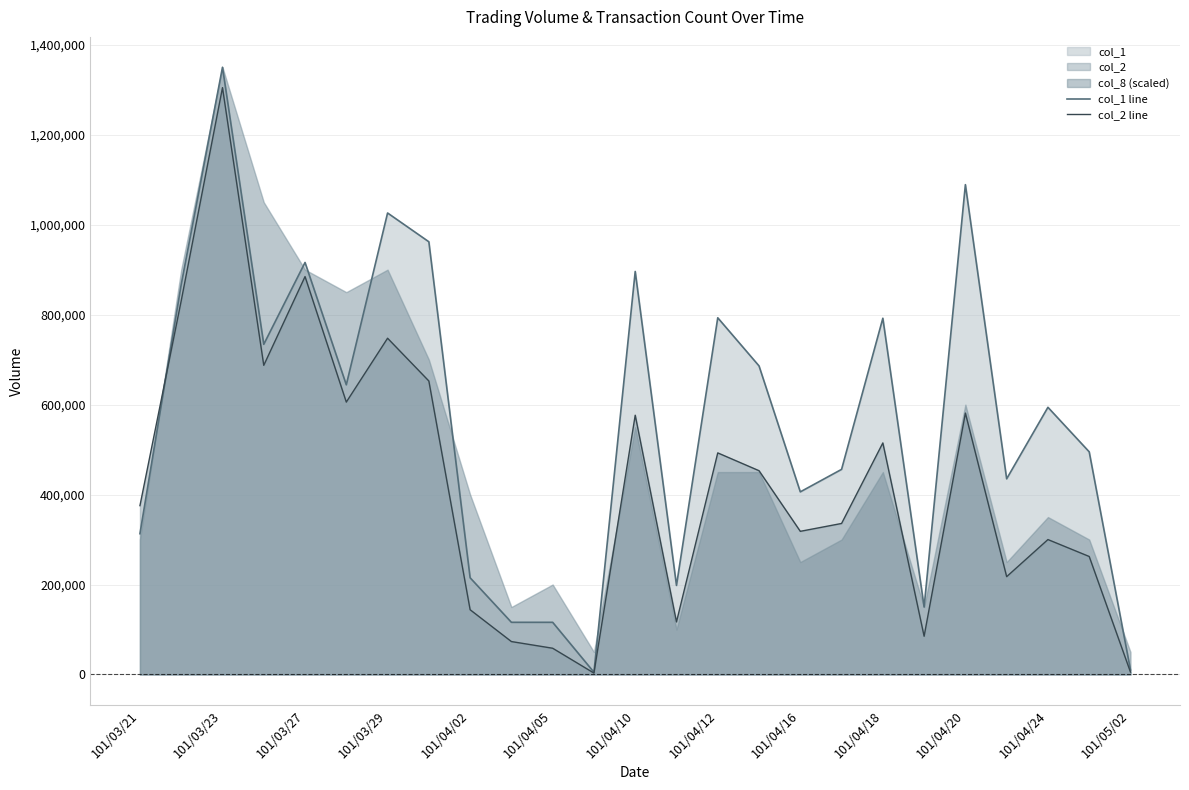

What is the total value across all series at 21?

652500